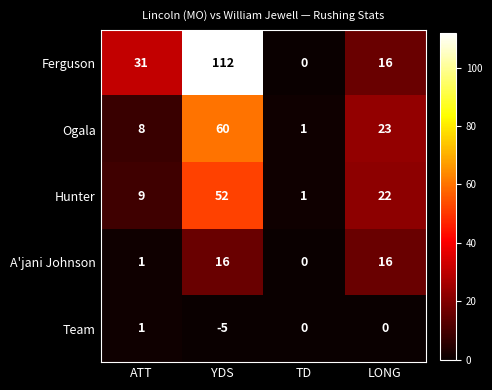

The value of A'jani Johnson at LONG is 5. True or false?

False